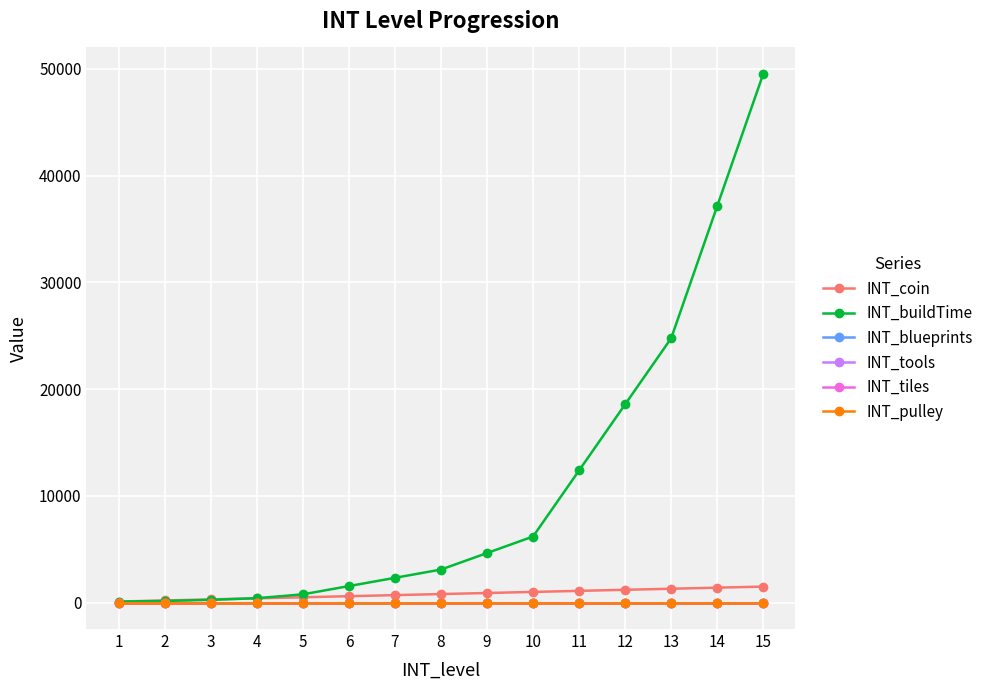

True or false: INT_pulley has a value of 0 at 4.

False